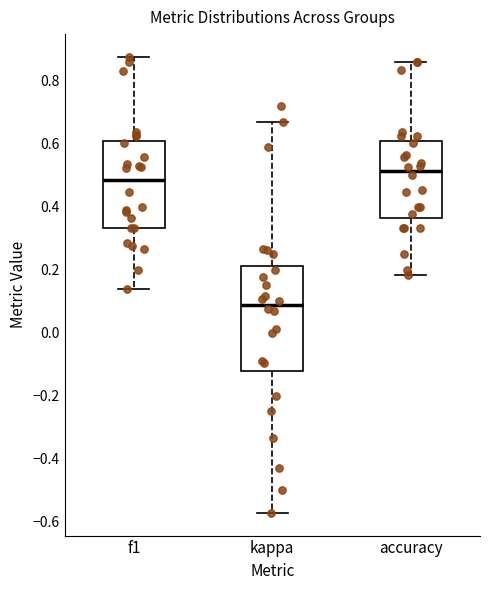

Reading left to right, read every box against the y-axis: the position of its median line, the range the box covers, and the ends of its whiskers. The values are not printed on the chart, so give them approximately, as read against the axis.

f1: median 0.48, box 0.34 to 0.60, whiskers 0.14 to 0.88
kappa: median 0.08, box -0.12 to 0.22, whiskers -0.58 to 0.66
accuracy: median 0.52, box 0.36 to 0.60, whiskers 0.18 to 0.86